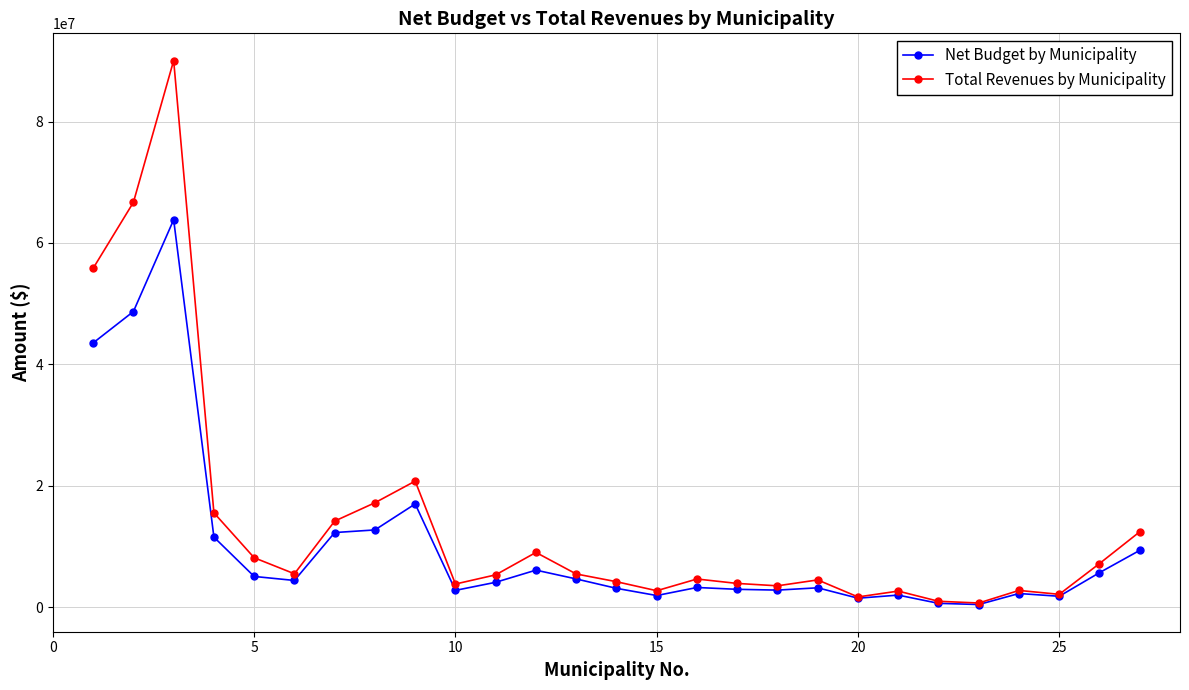

List the series in order of their peak value, lowest first.

Net Budget by Municipality, Total Revenues by Municipality